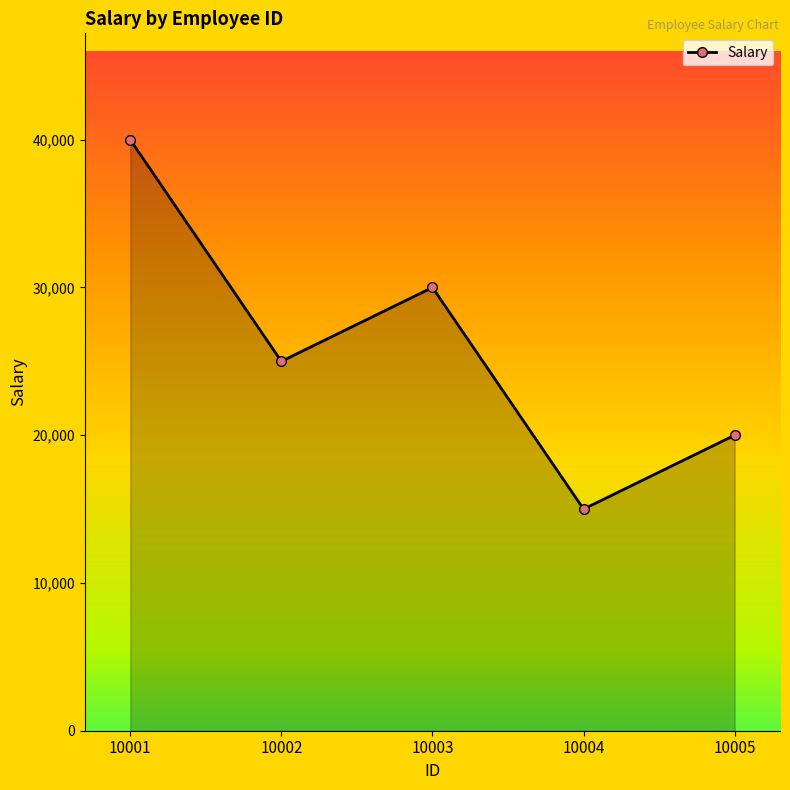

What is the value of the 4th point from the left?

15000